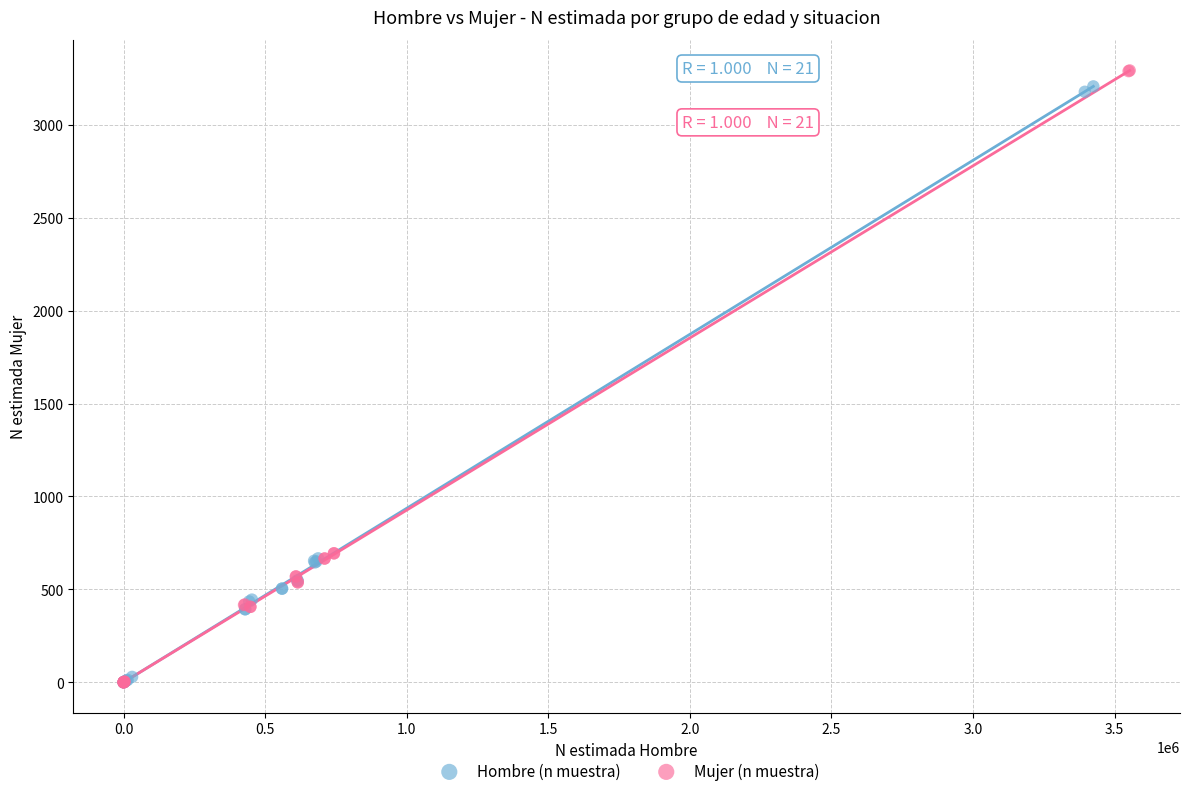

Which series has the widest spread of Y values?

Mujer (n muestra)